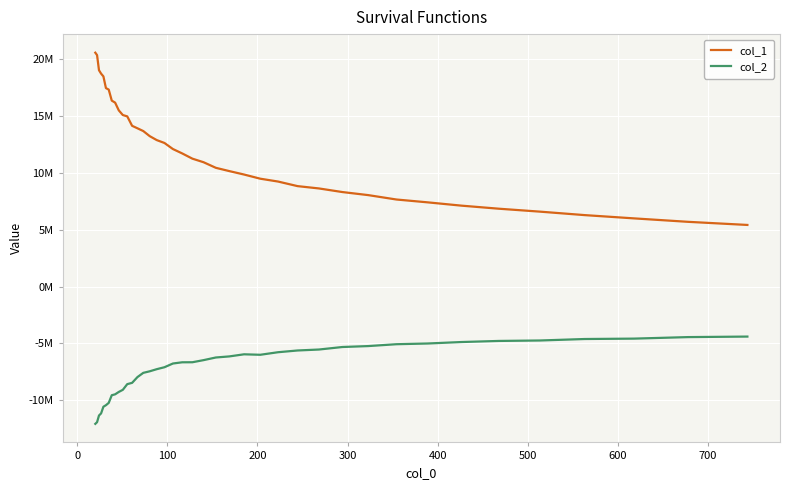

What are all the series names shown in the legend?

col_1, col_2